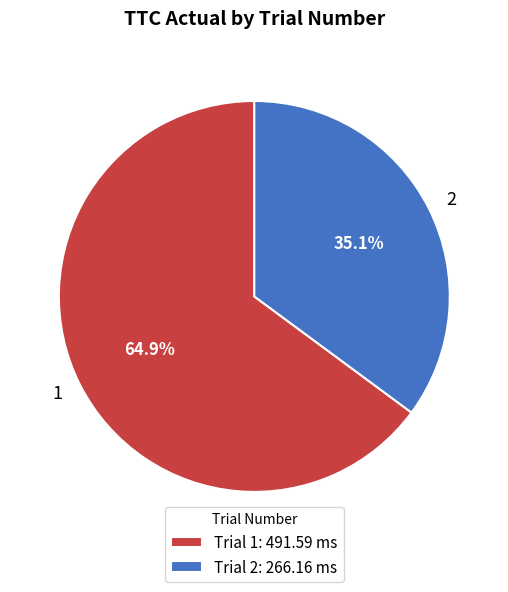

The 1 slice represents 57% of the pie. True or false?

False